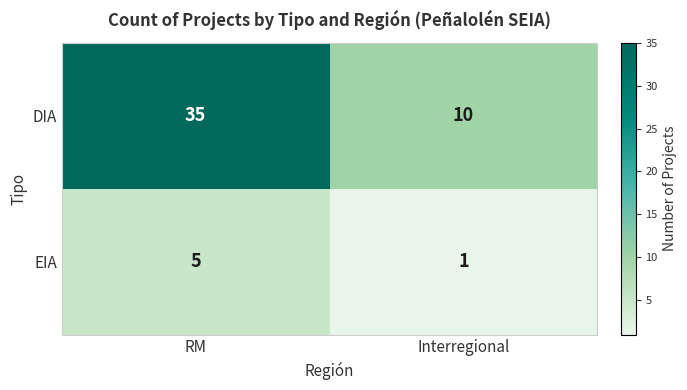

Which category has the highest value across all series?

RM